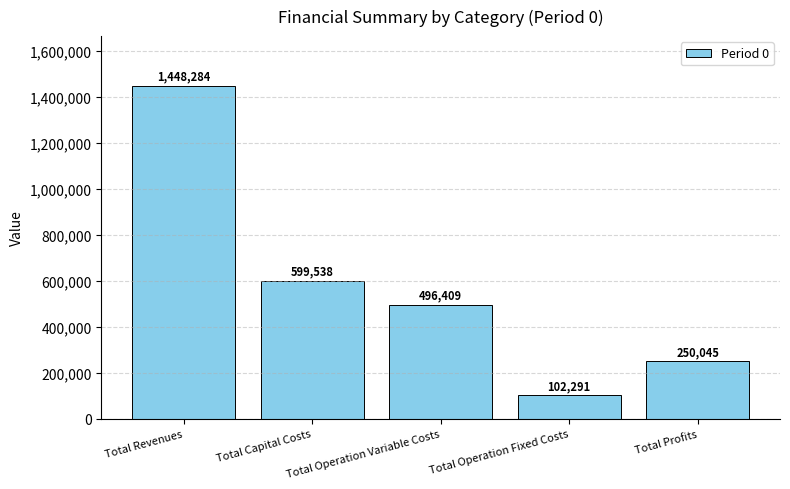

Which category has the lowest value across all series?

Total Operation Fixed Costs